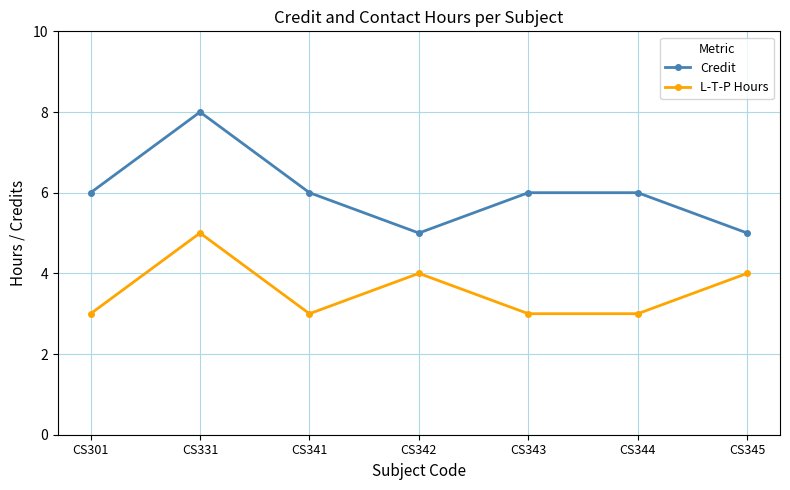

Is it true that Credit equals 7 at CS345?

False